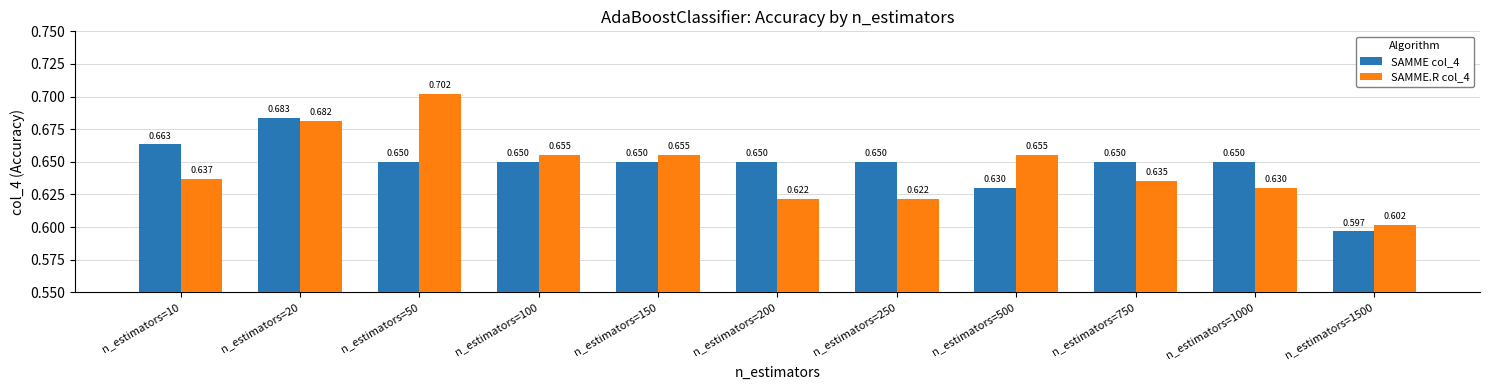

Is the value of SAMME col_4 at n_estimators=500 greater than the value of SAMME.R col_4 at n_estimators=50?

No